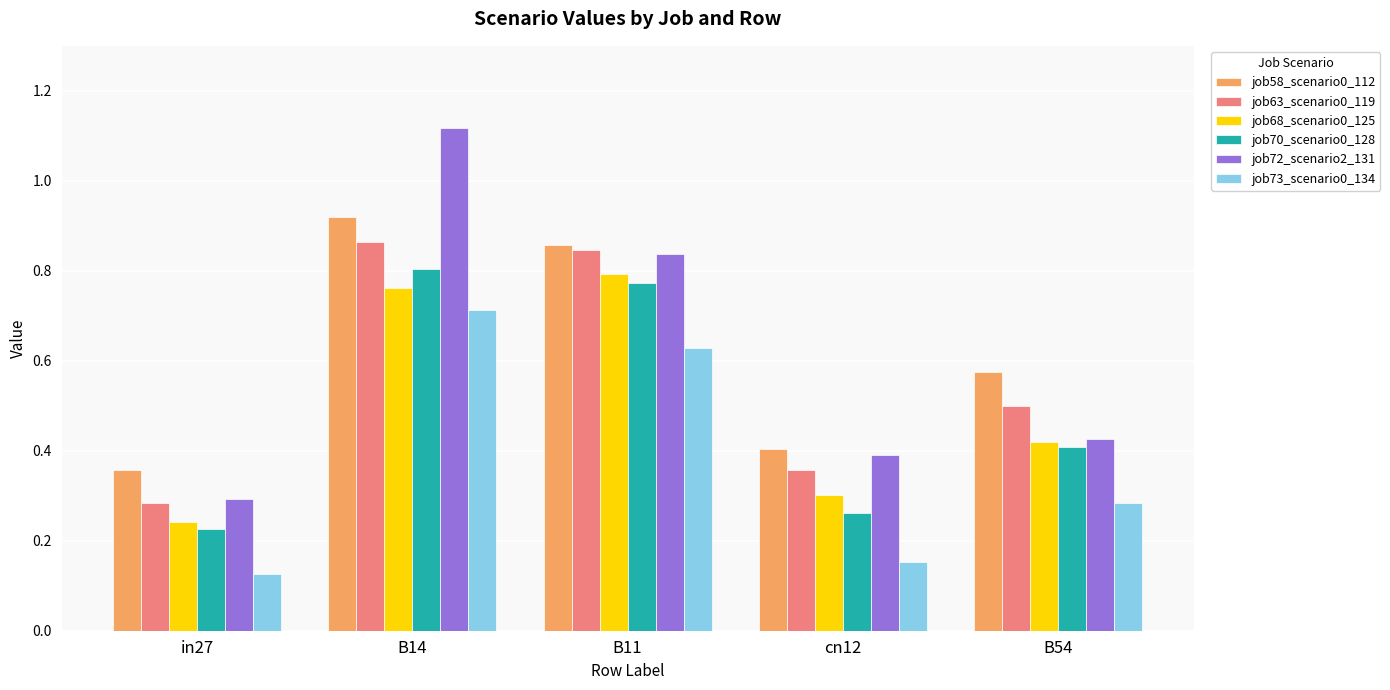

What is the sum of the job70_scenario0_128 values at in27 and cn12?

0.5